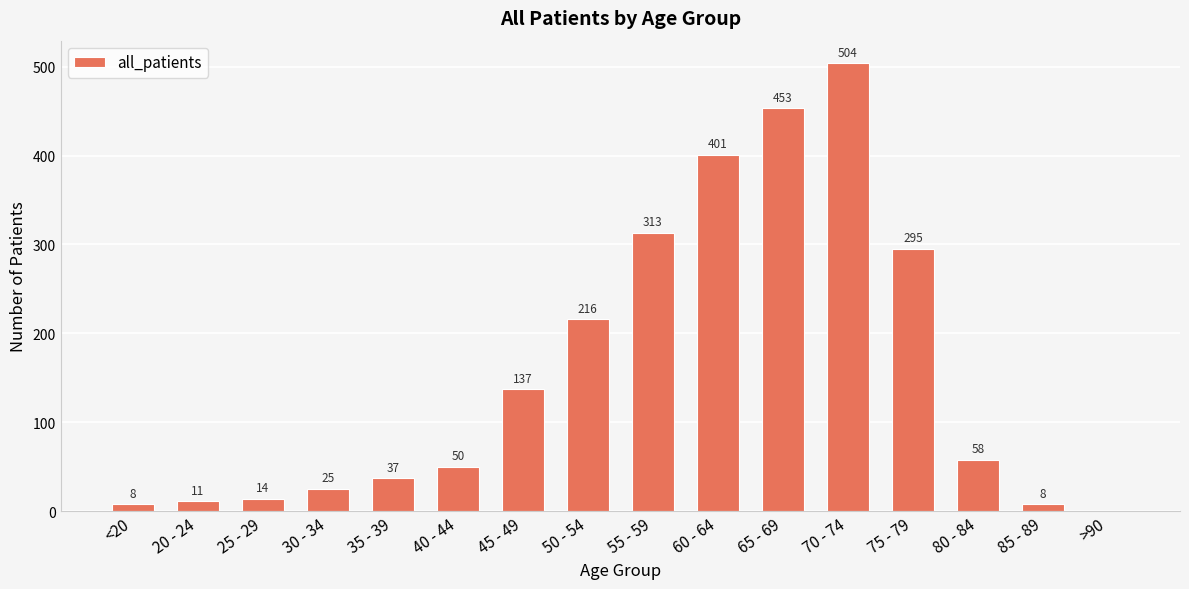

What is the sum of the values at 25 - 29 and 85 - 89?

22